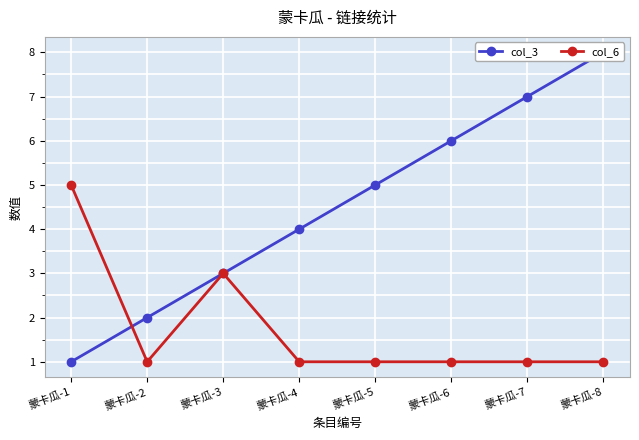

At which category is the sum across all series the highest?

蒙卡瓜-8